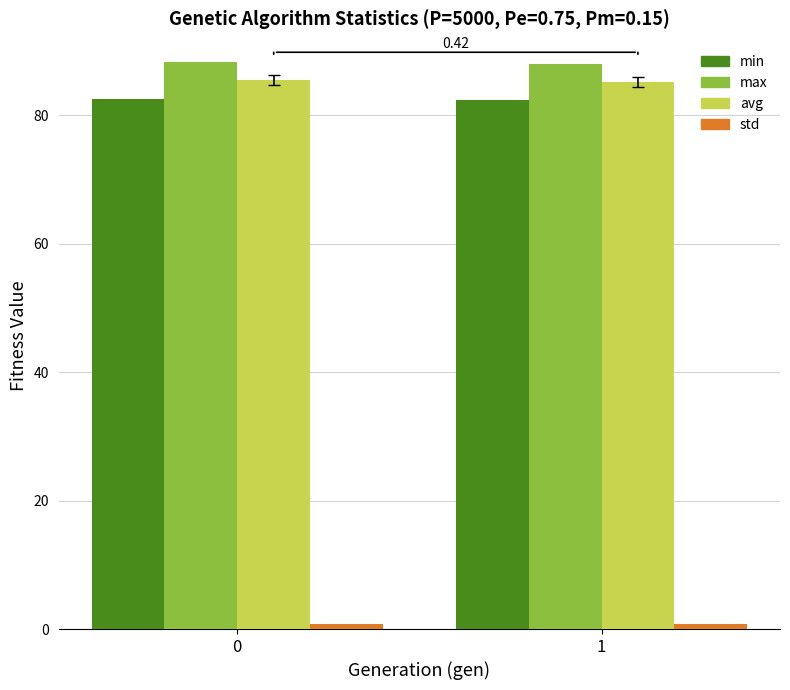

What is the approximate value of min at 1?

82.4